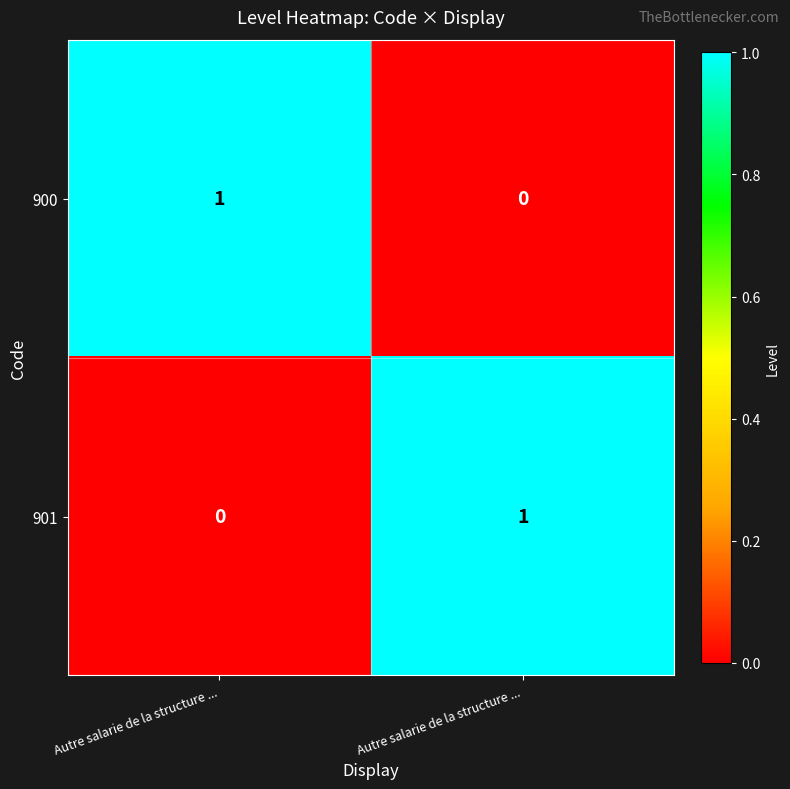

Which series has the largest range (max minus min)?

900